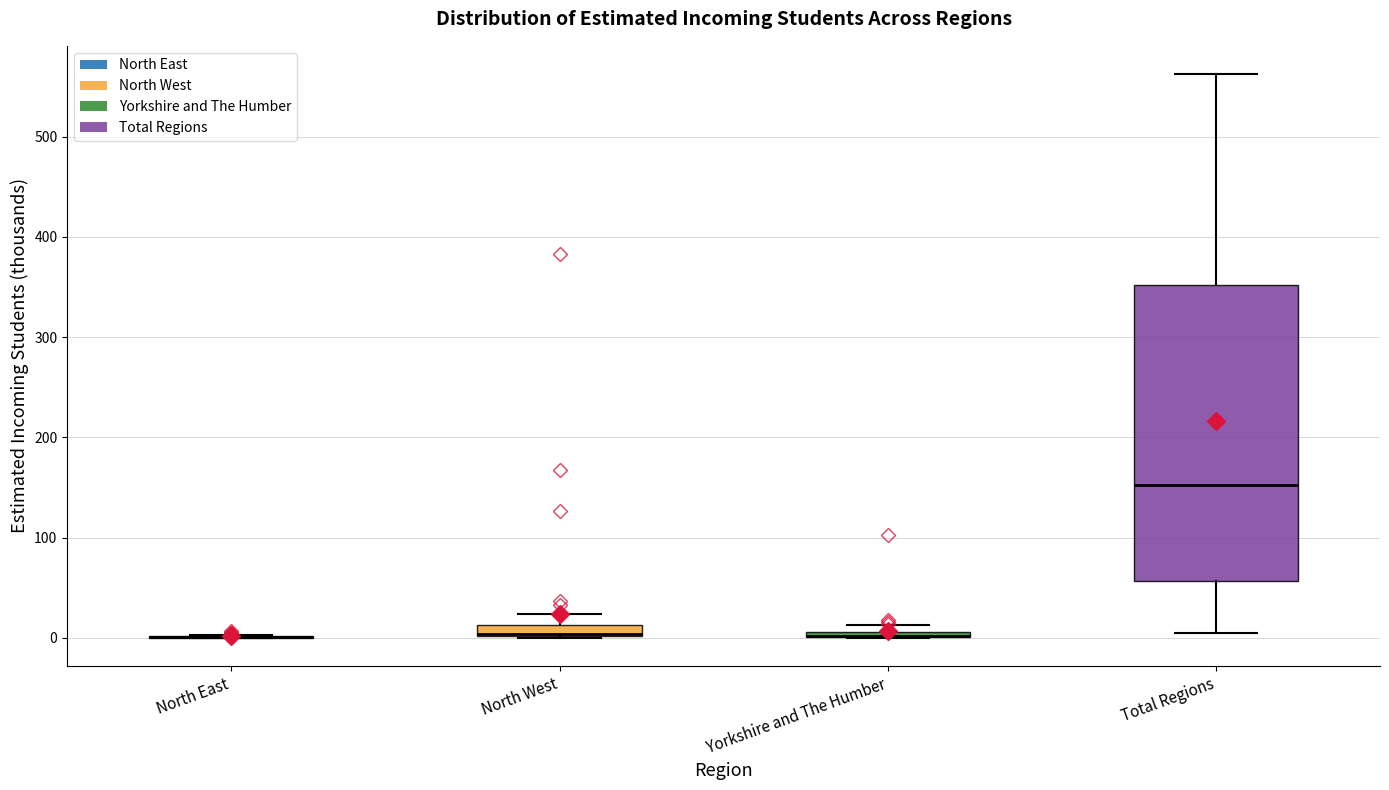

Comparing the boxes themselves (not the whiskers), which one is the tallest?

Total Regions